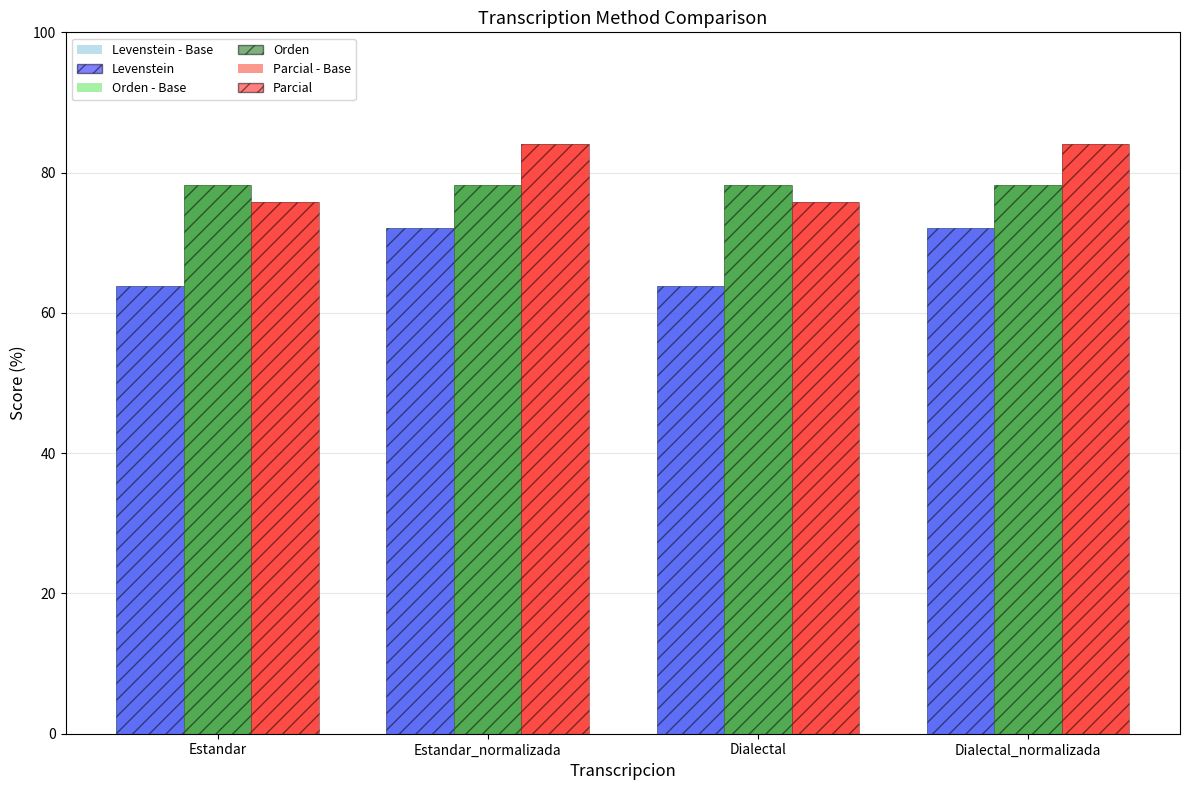

What is the total value across all series at Estandar?

435.7